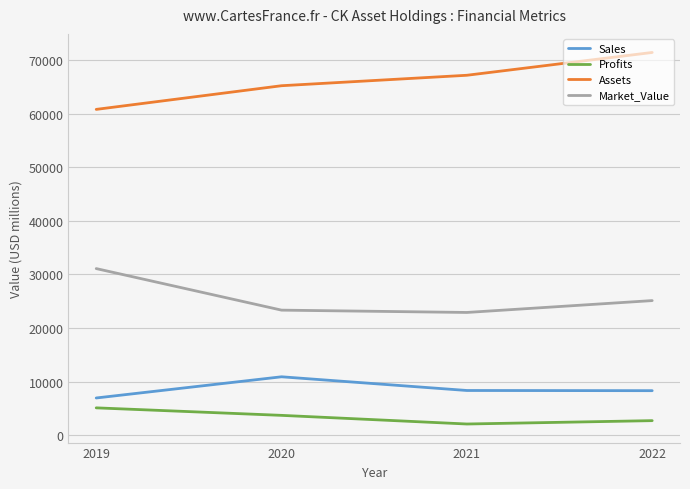

The value of Assets at 2020 is 65204.0. True or false?

True